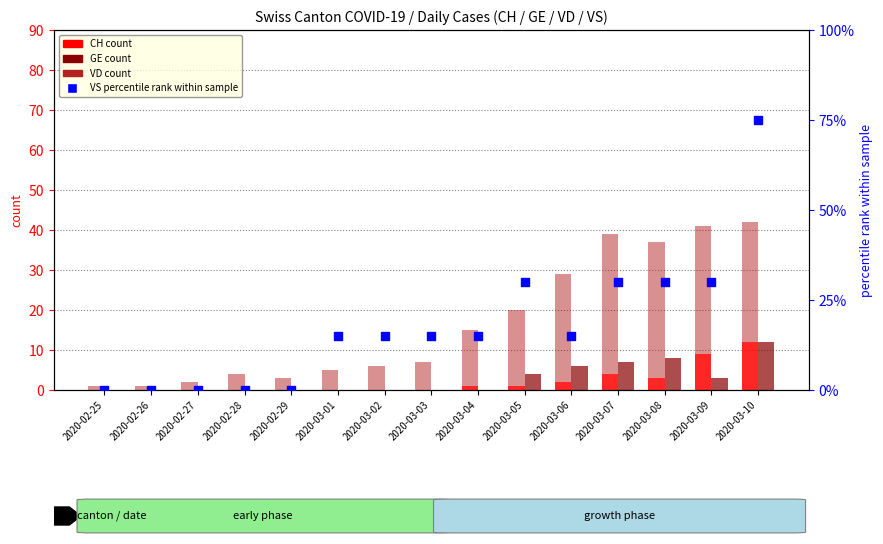

Which series contains the lowest Y value?

CH